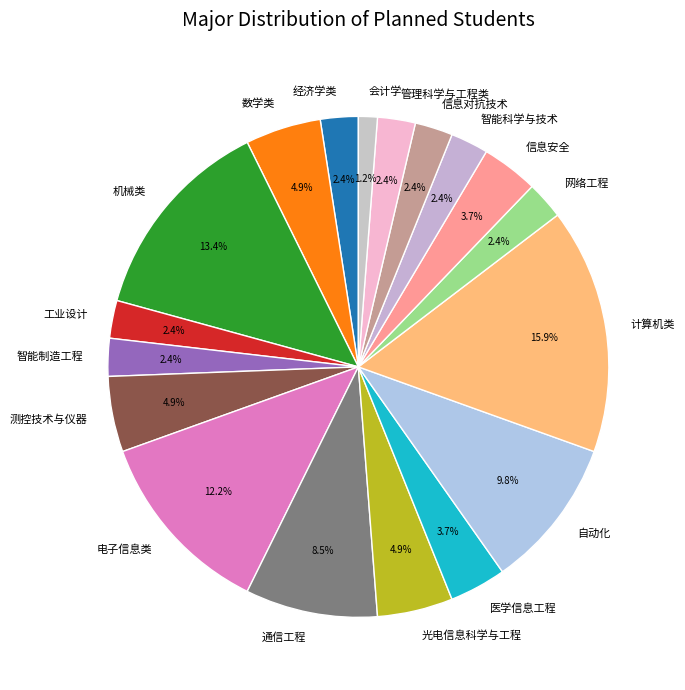

What is the ratio of the value at 测控技术与仪器 to the value at 机械类?

0.4